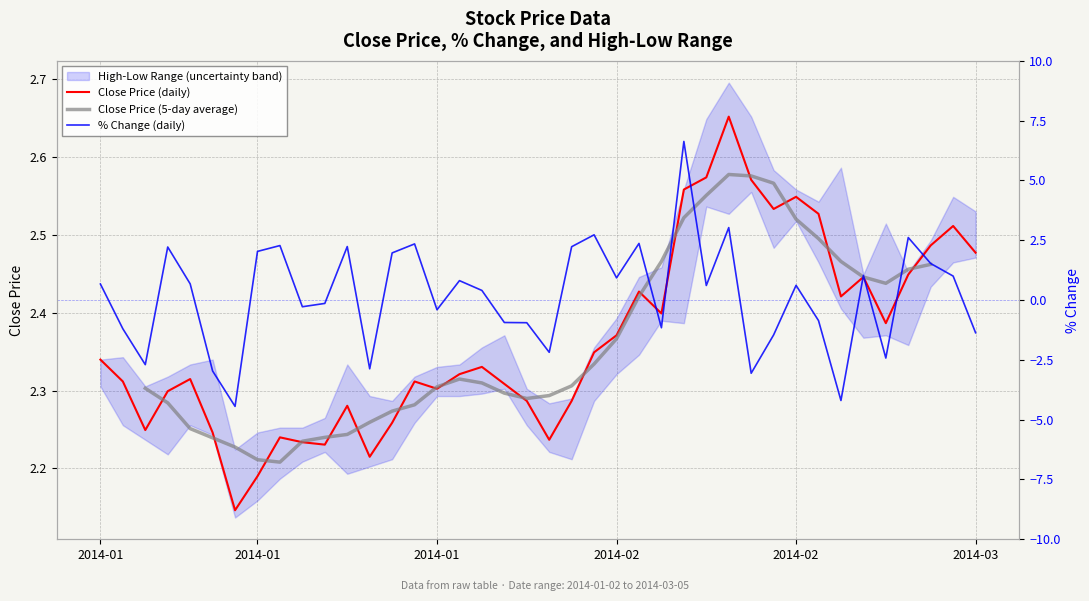

How many data points does each series have?

40